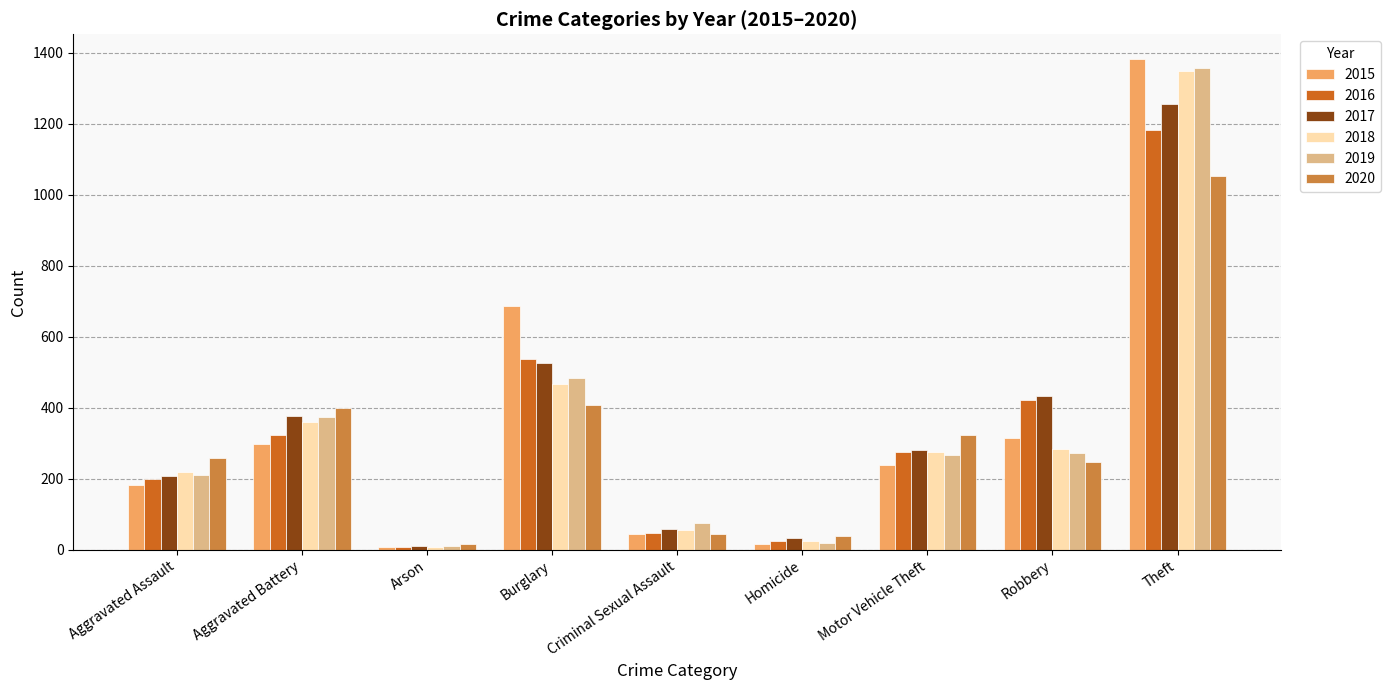

The value of 2018 at Theft is 2053. True or false?

False